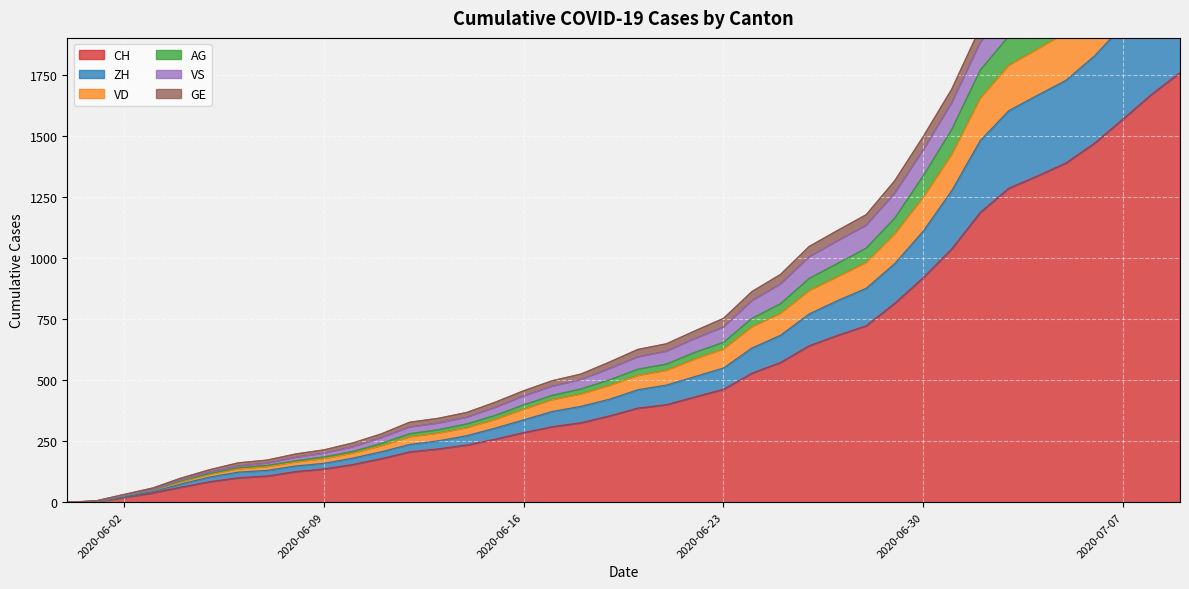

True or false: CH has a value of 68 at 2020-06-09.

False